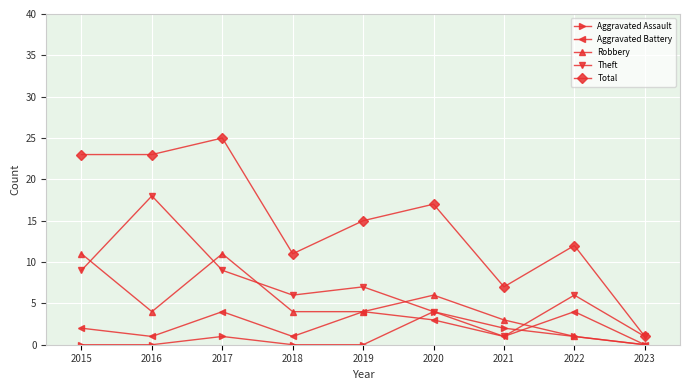

What is the lowest value of the Total series?

1